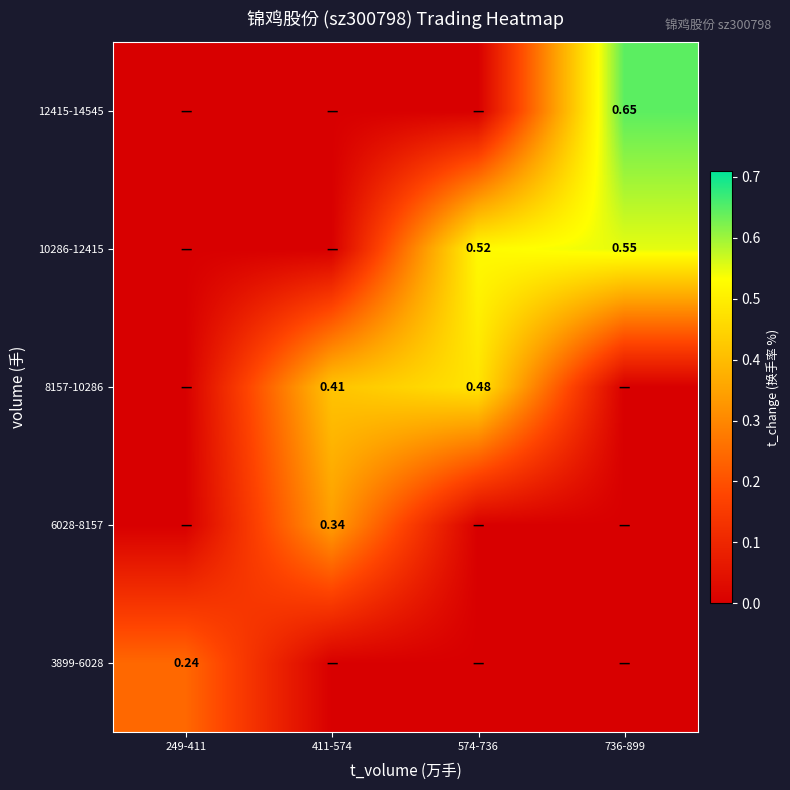

List the labels in order of 6028-8157 value, smallest first.

249-411, 574-736, 736-899, 411-574